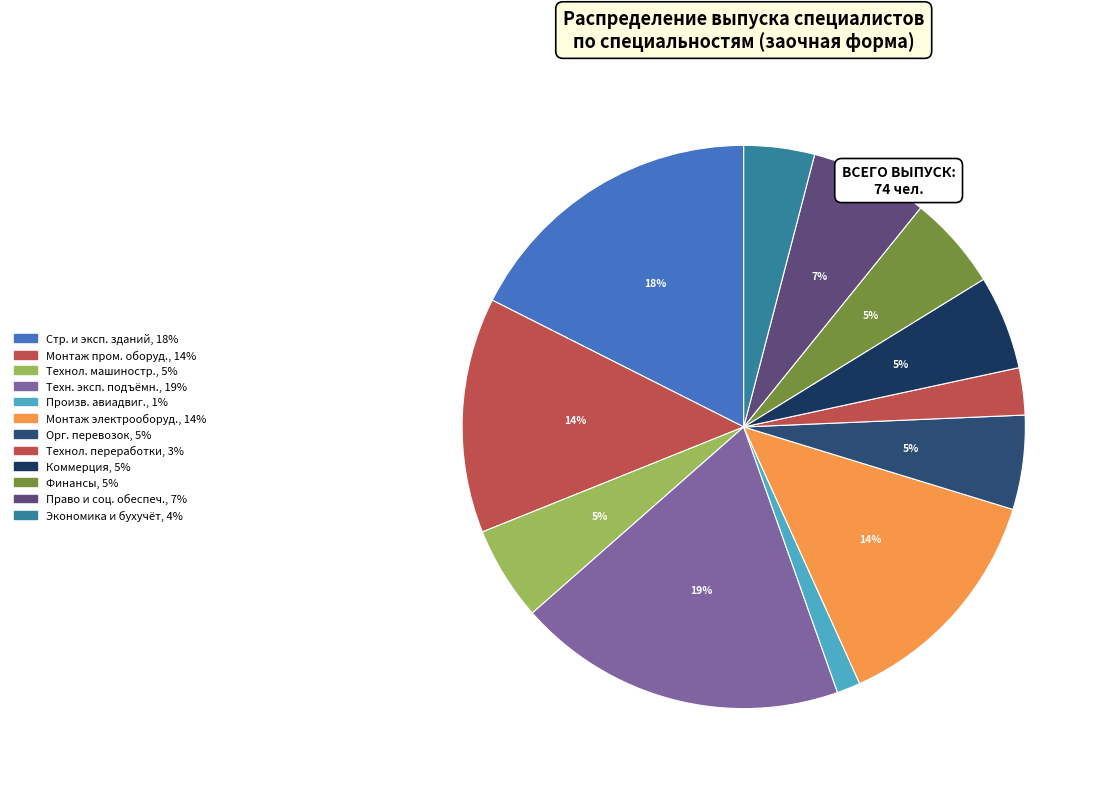

How many slices are in this pie chart?

12